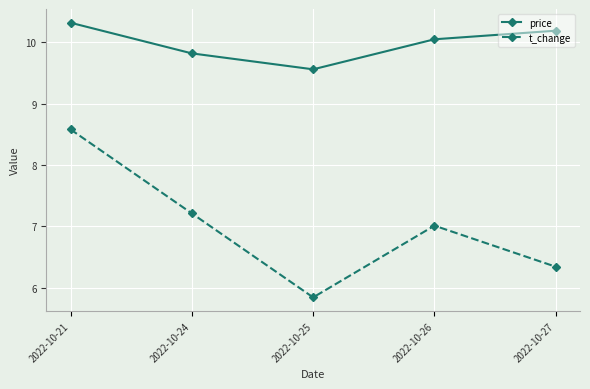

How many data points does each series have?

5